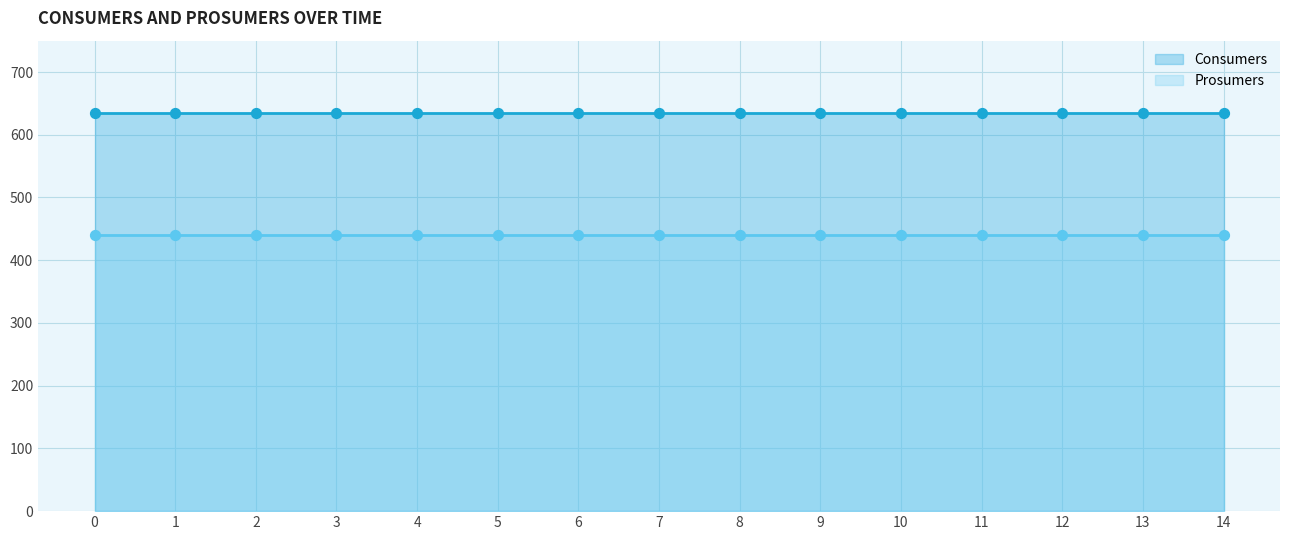

What is the total value across all series at 6?

1075